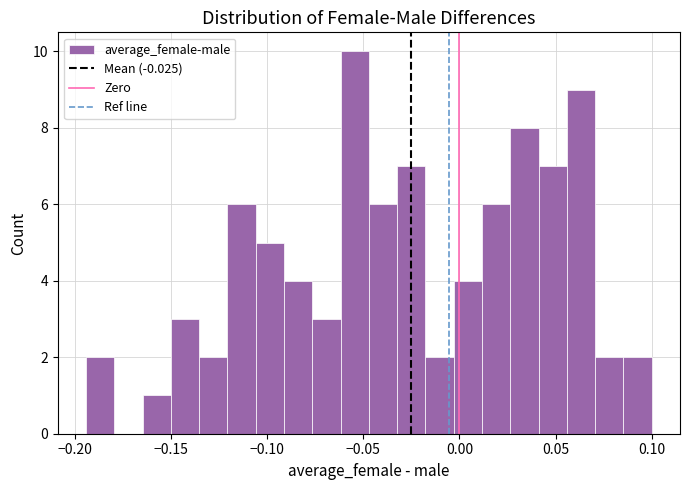

Read against the x-axis, roughly where is the centre of the tallest bar?

-0.055